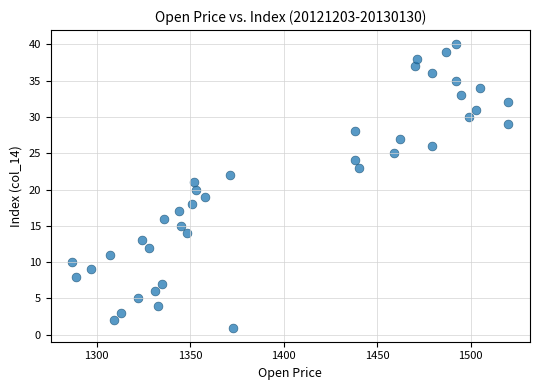

What is the range of Y values (max minus min)?

39